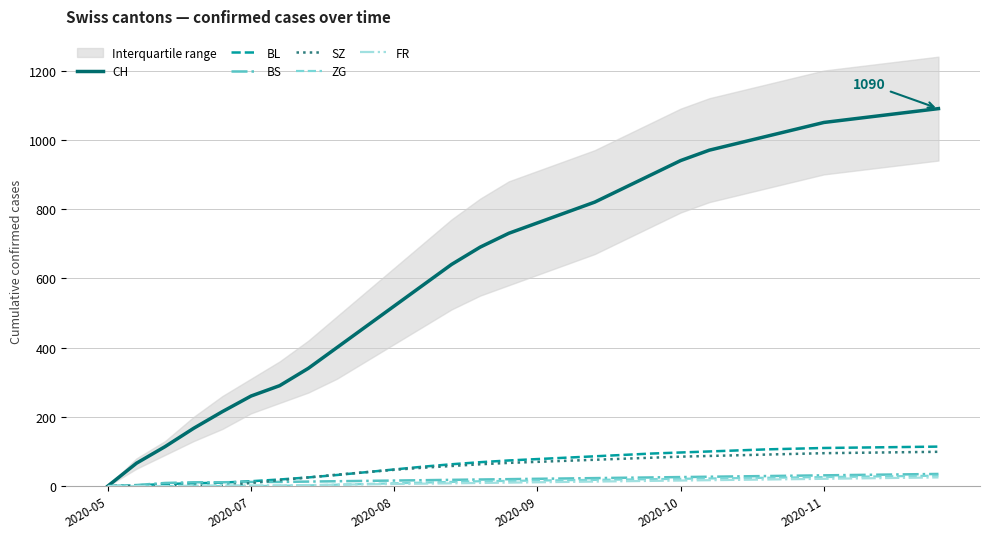

What is the maximum value for ZG?

30